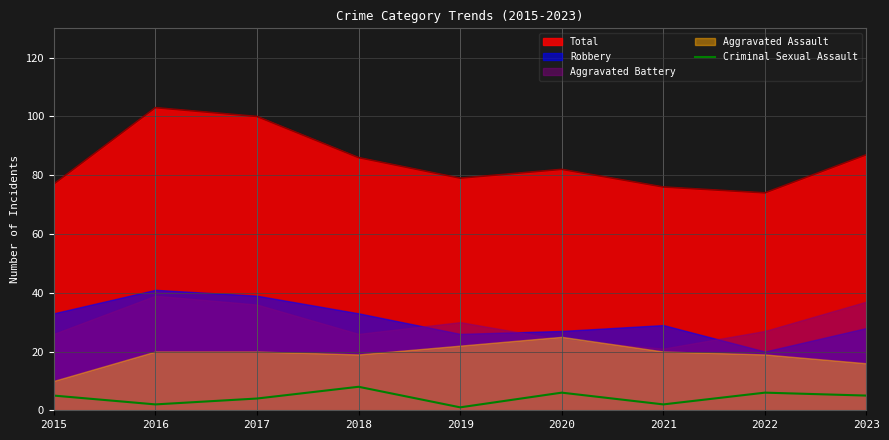

The chart shows a value of 4 at 2017. True or false?

True